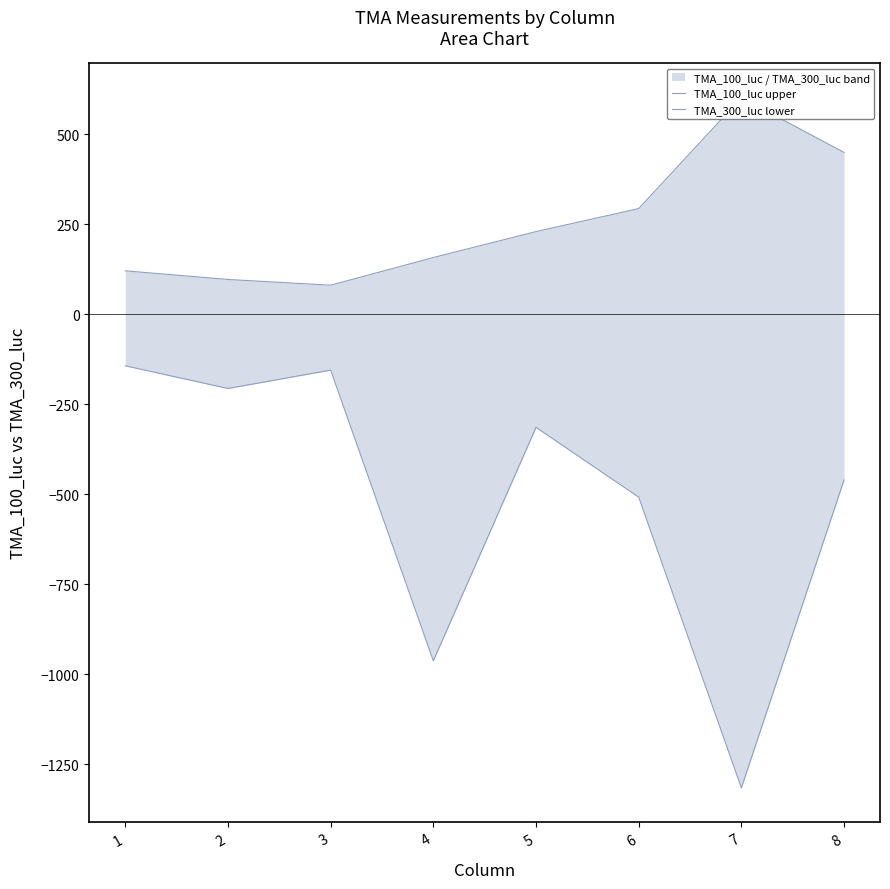

The value of TMA_300_luc lower at 6 is -508. True or false?

True